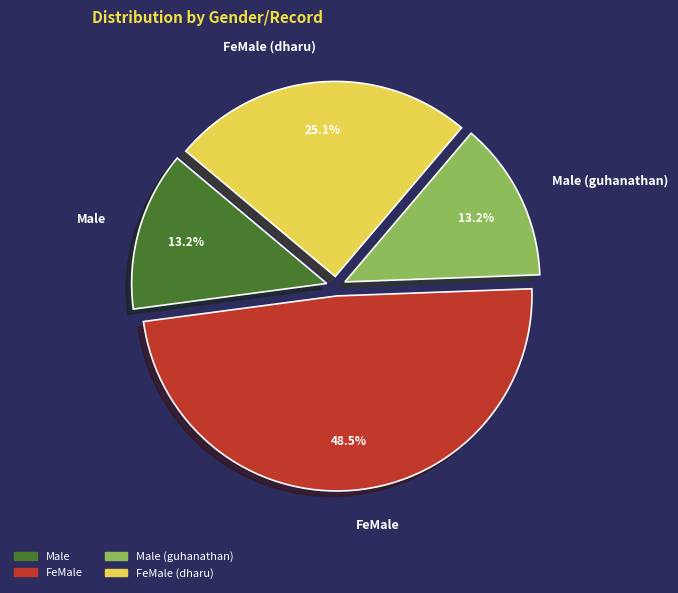

To the nearest percent, what is the difference between the largest and smallest slice percentages?

35%